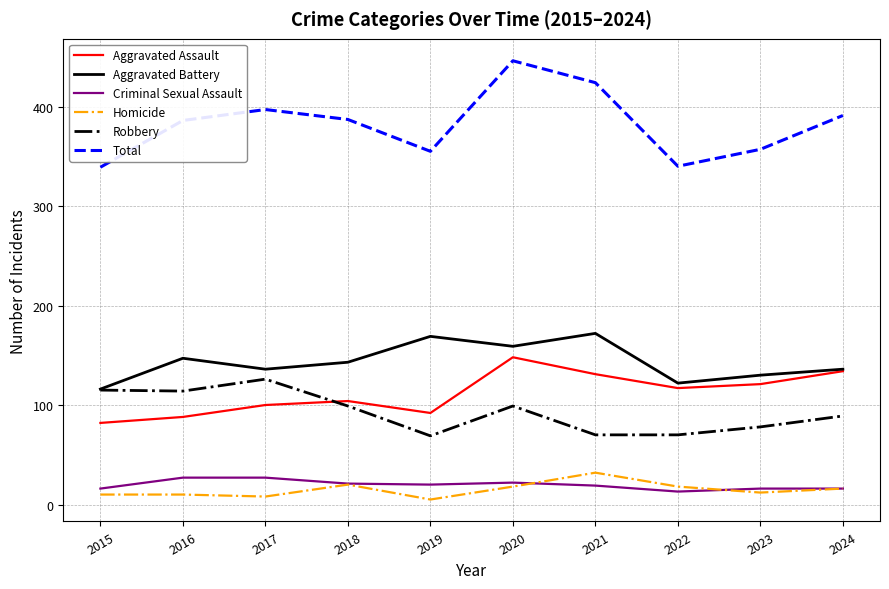

Where does the Robbery series first go above 99?

2015